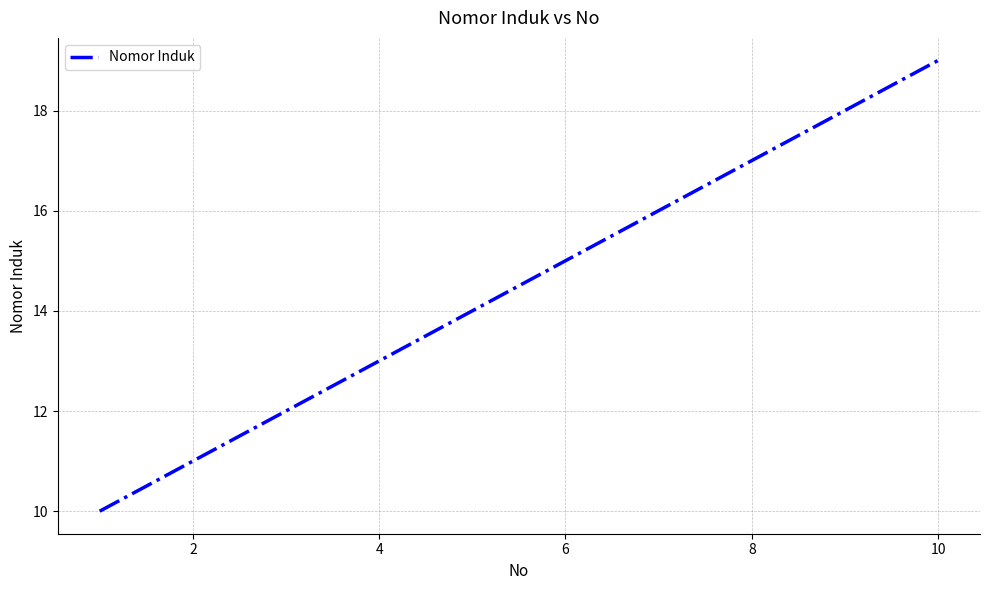

How many values are between 12 and 17?

6